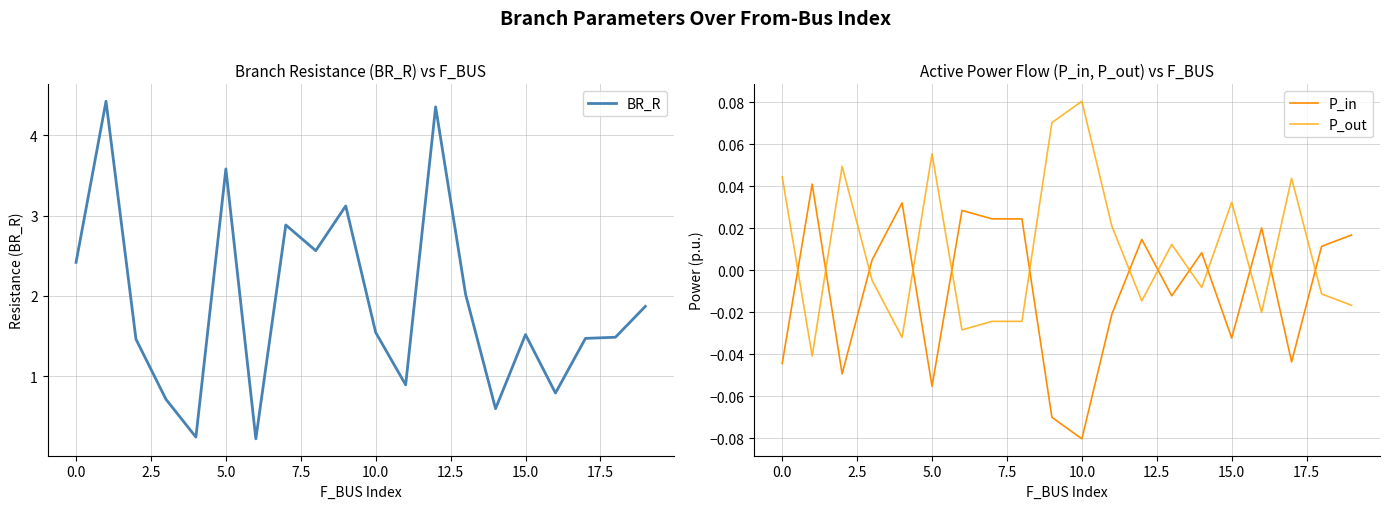

Is it true that BR_R equals 2.4 at 0.0?

True